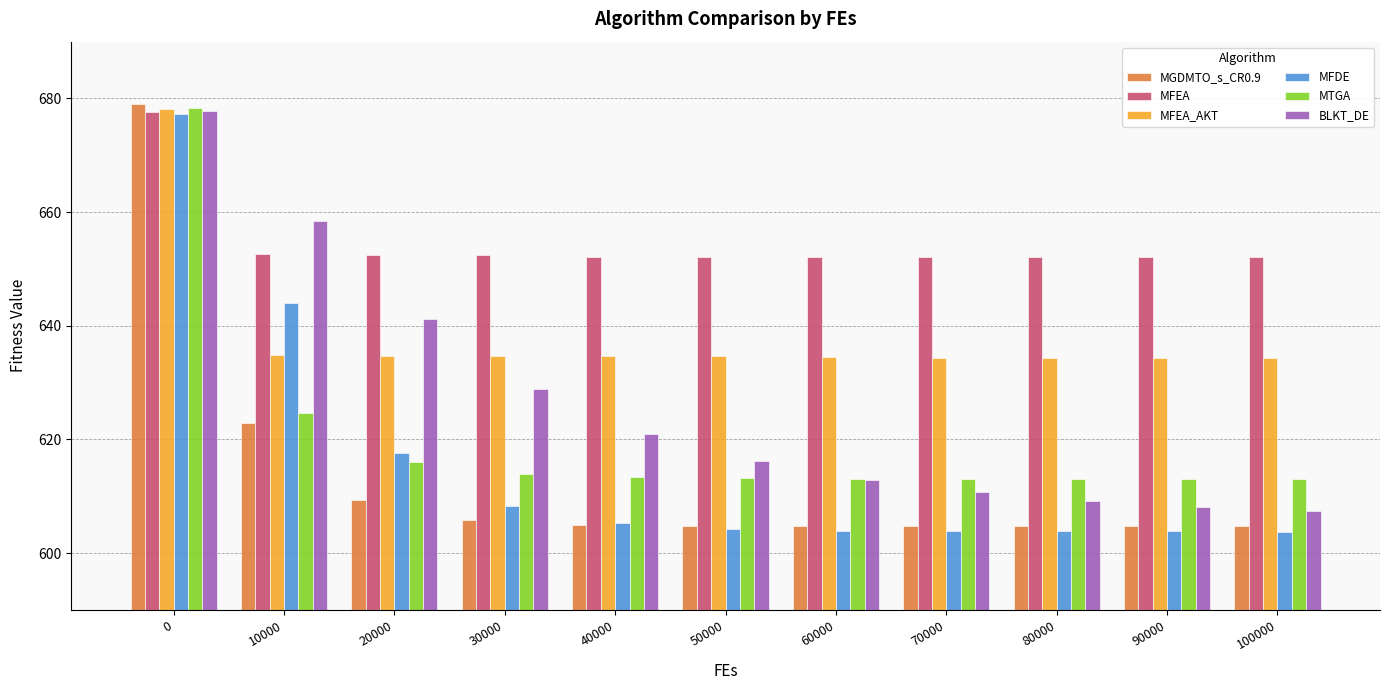

What is the smallest value displayed?

603.8